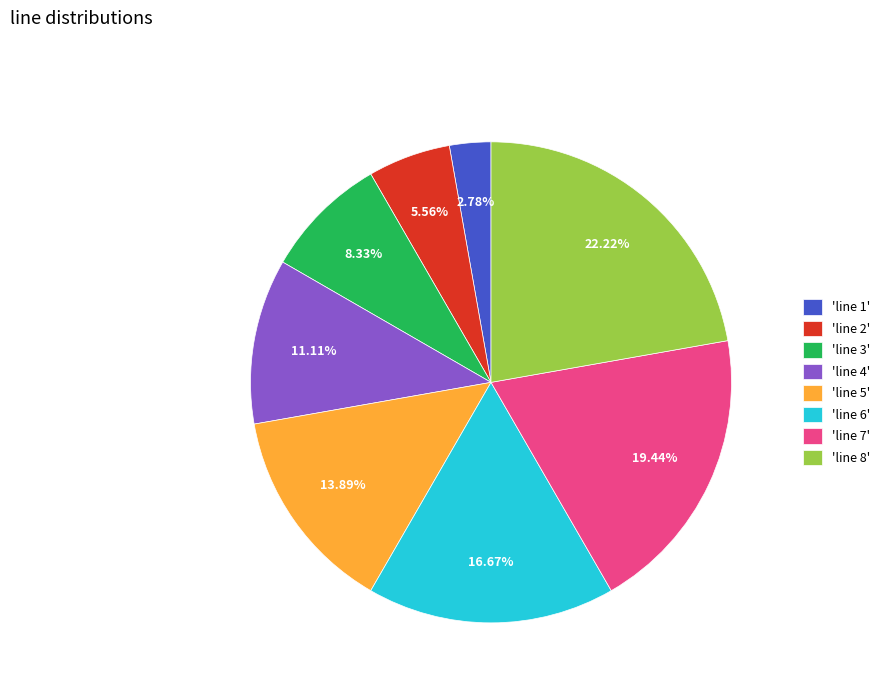

Rank the categories by value from lowest to highest.

'line 1', 'line 2', 'line 3', 'line 4', 'line 5', 'line 6', 'line 7', 'line 8'